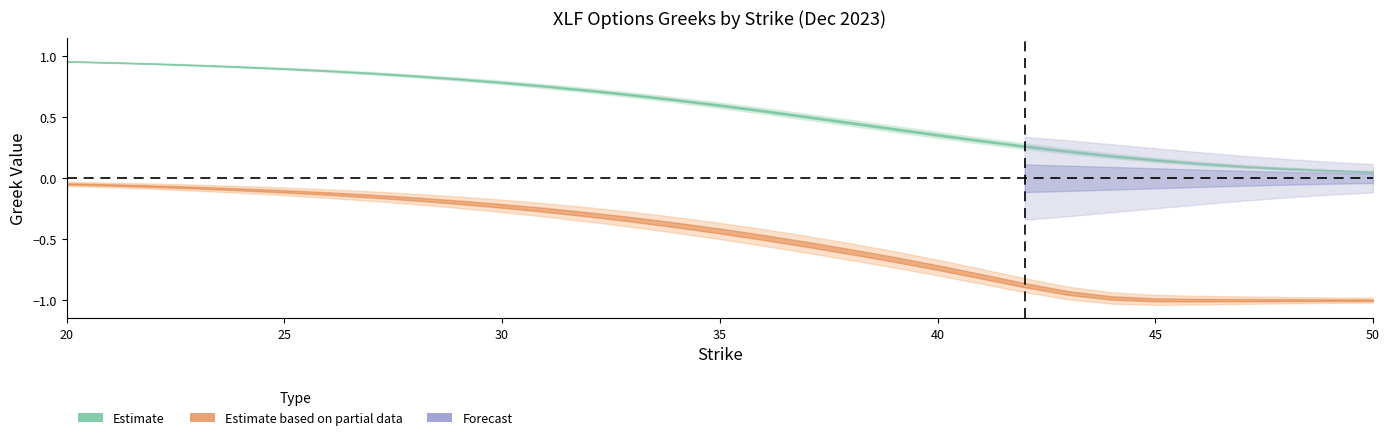

What is the minimum value for call_delta?

0.1